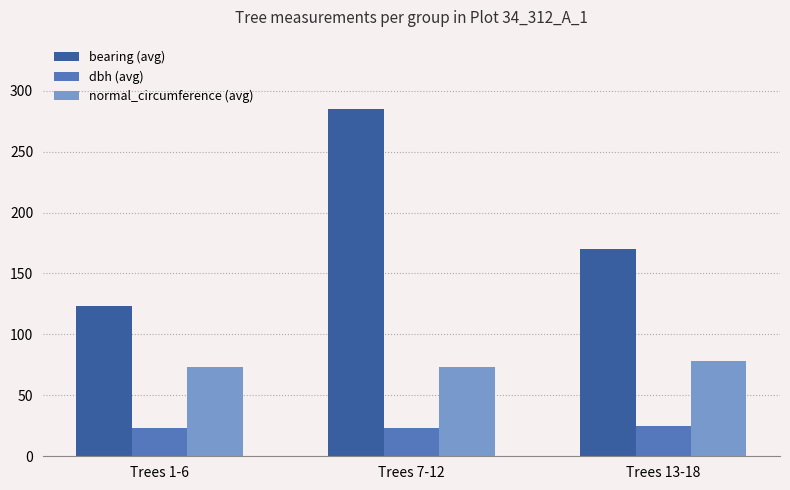

What are all the series names shown in the legend?

bearing (avg), dbh (avg), normal_circumference (avg)